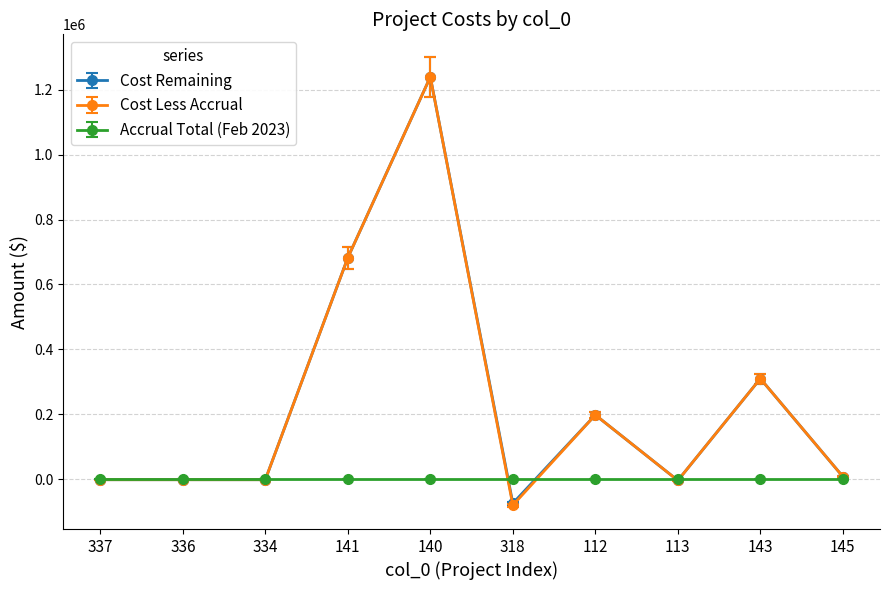

What is the difference between the highest and lowest values at 143?

309711.5